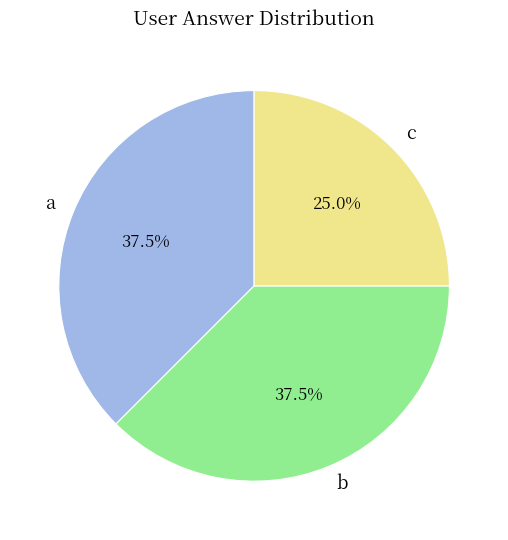

How many slices are in this pie chart?

3